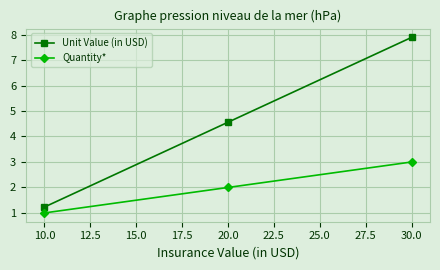

What is the difference between the highest and lowest values at 30.0?

4.9